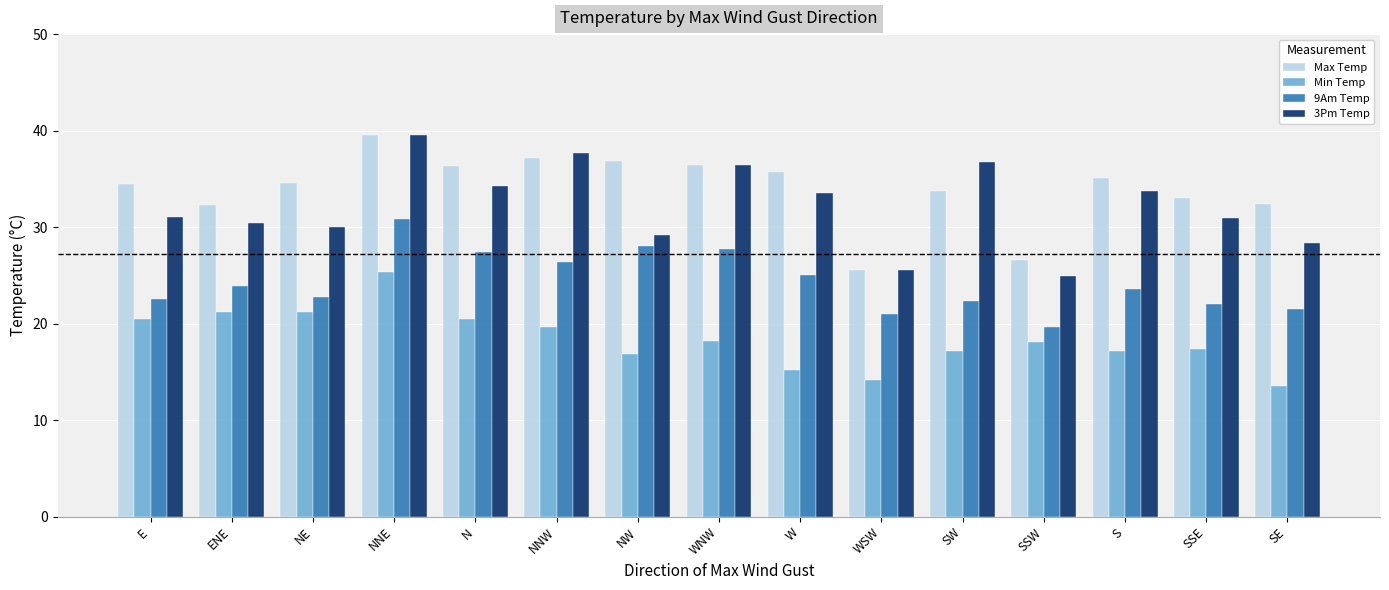

At which label does 9Am Temp reach its minimum?

SSW